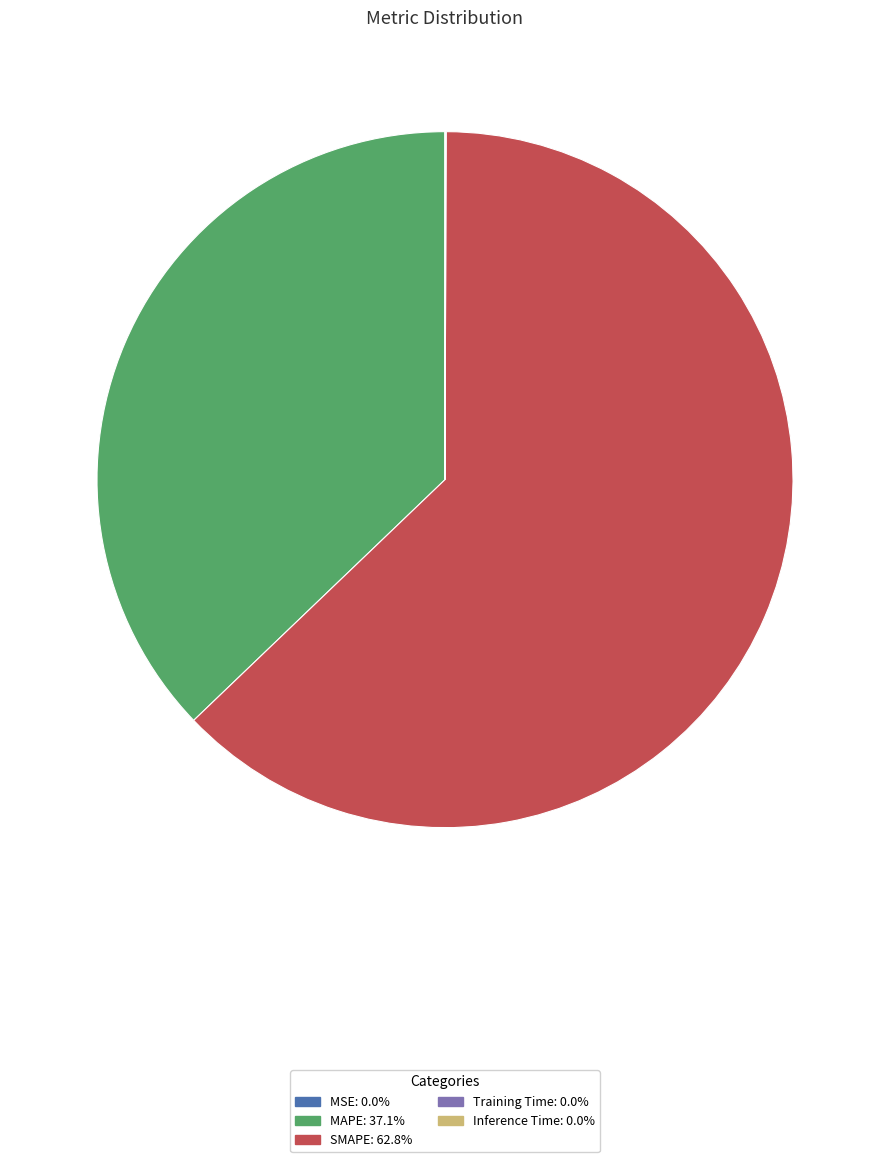

Does any single category account for the majority?

Yes